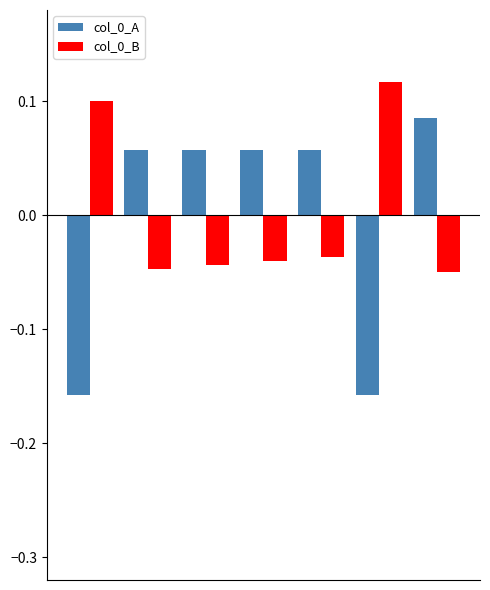

How many groups of bars are there?

7